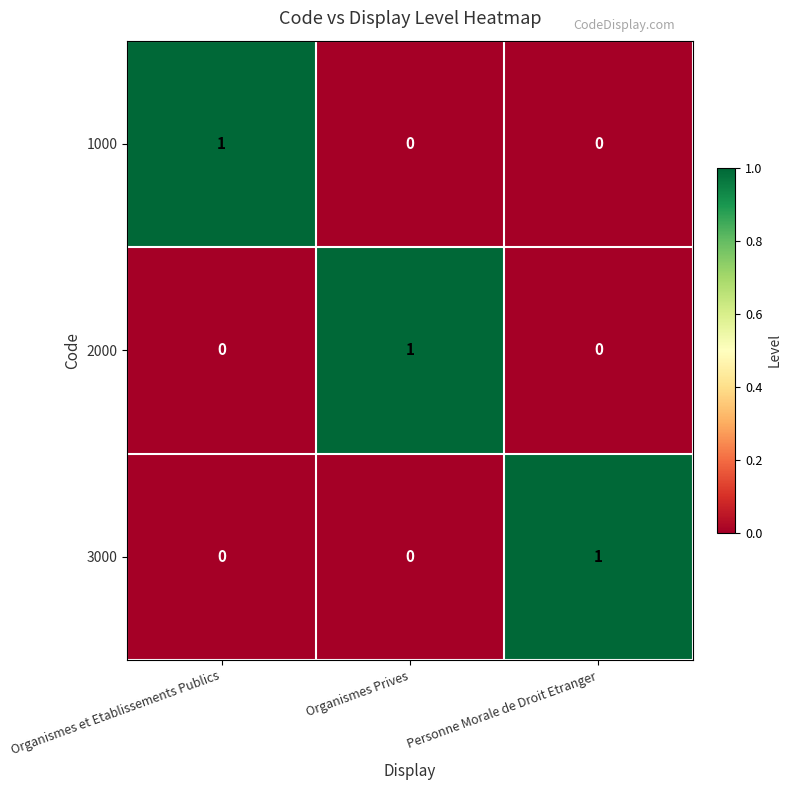

Reading left to right, transcribe all the data shown in this chart.

1000: 1	0	0
2000: 0	1	0
3000: 0	0	1